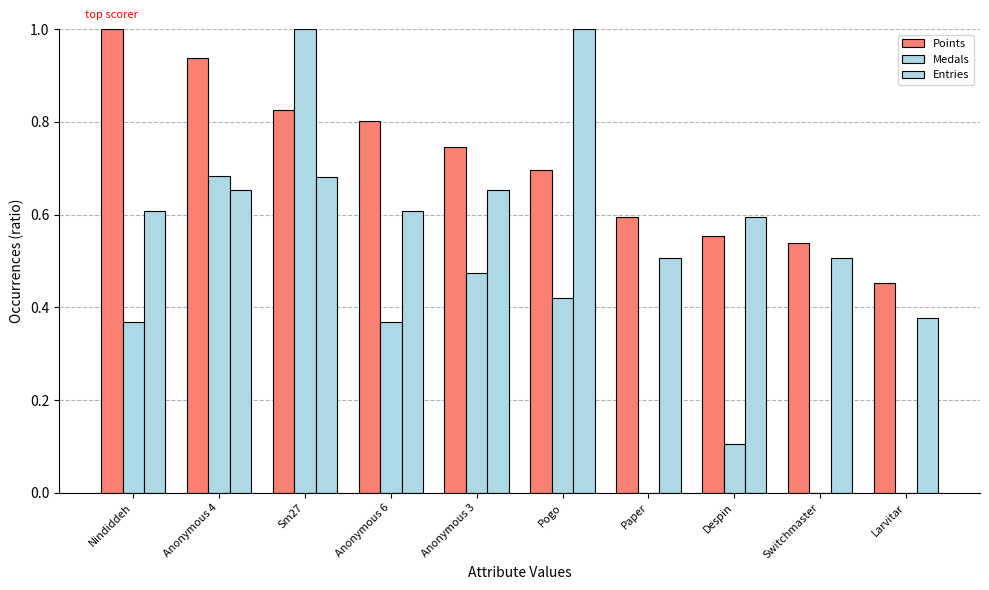

At which label does Points reach its peak?

Nindiddeh